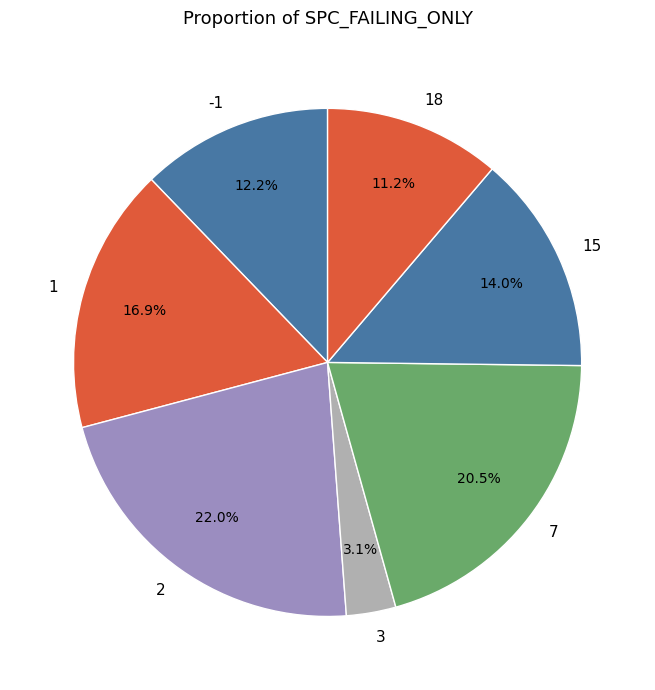

Which has a higher value, 18 or -1?

-1